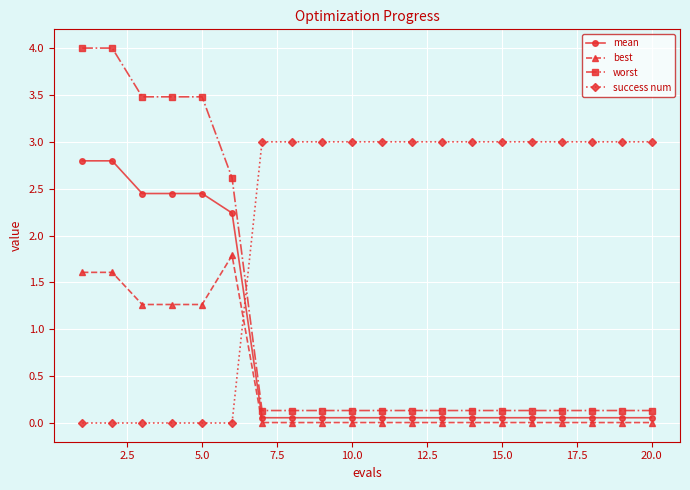

Which series has the largest total across all categories?

success num